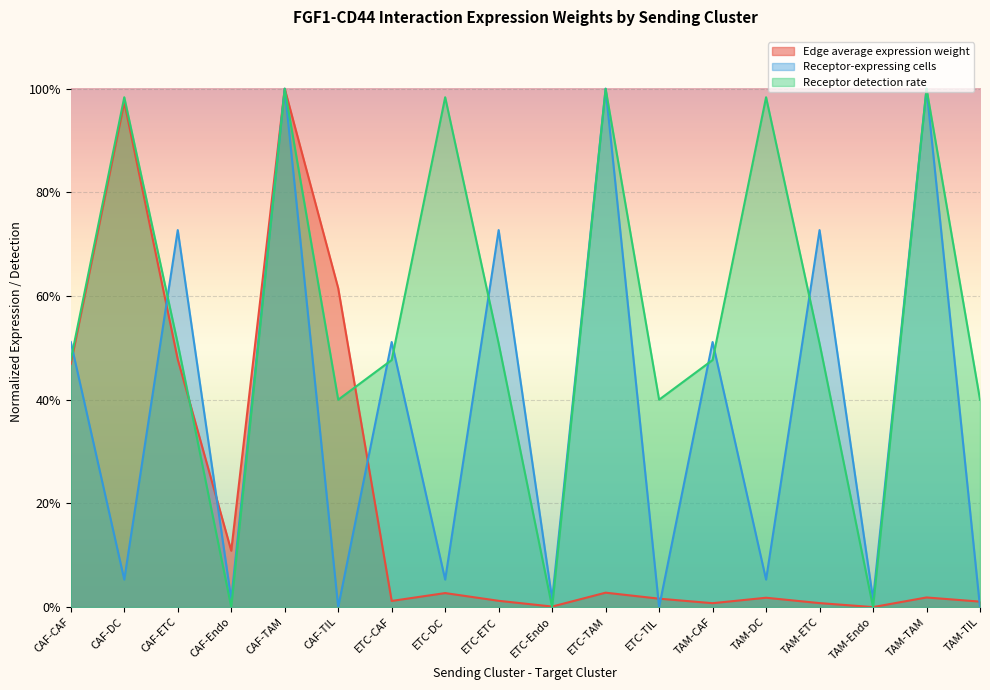

How many times do Edge average expression weight and Receptor detection rate cross each other?

4